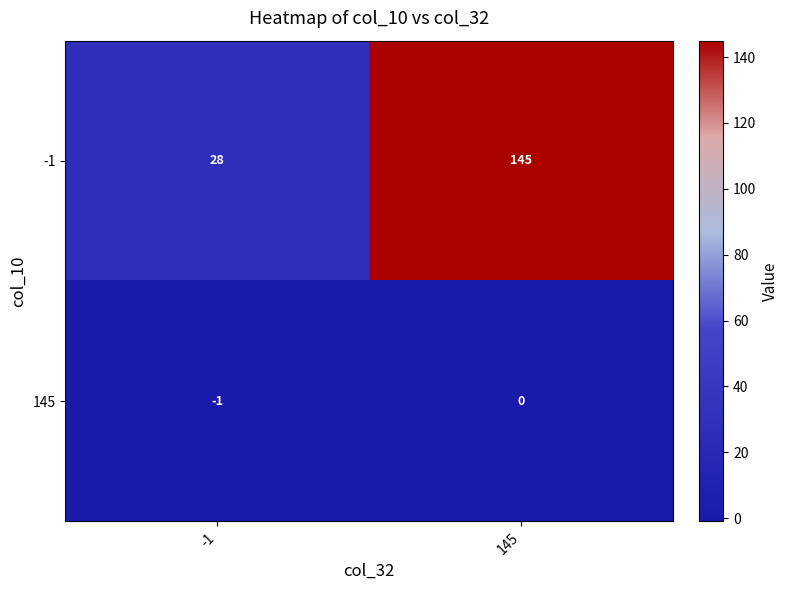

What is the difference between the maximum and minimum values in the -1 series?

117